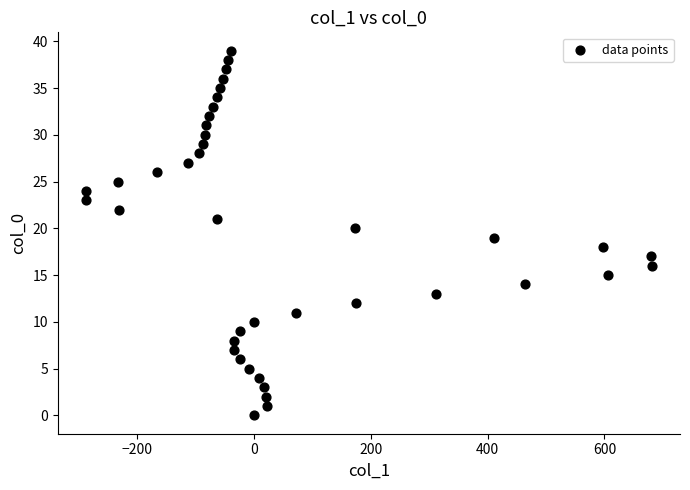

What is the range of Y values (max minus min)?

39